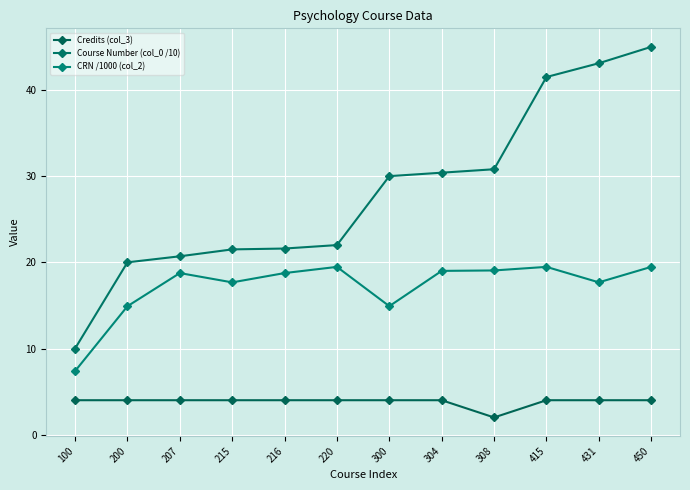

What are all the series names shown in the legend?

Credits (col_3), Course Number (col_0 /10), CRN /1000 (col_2)